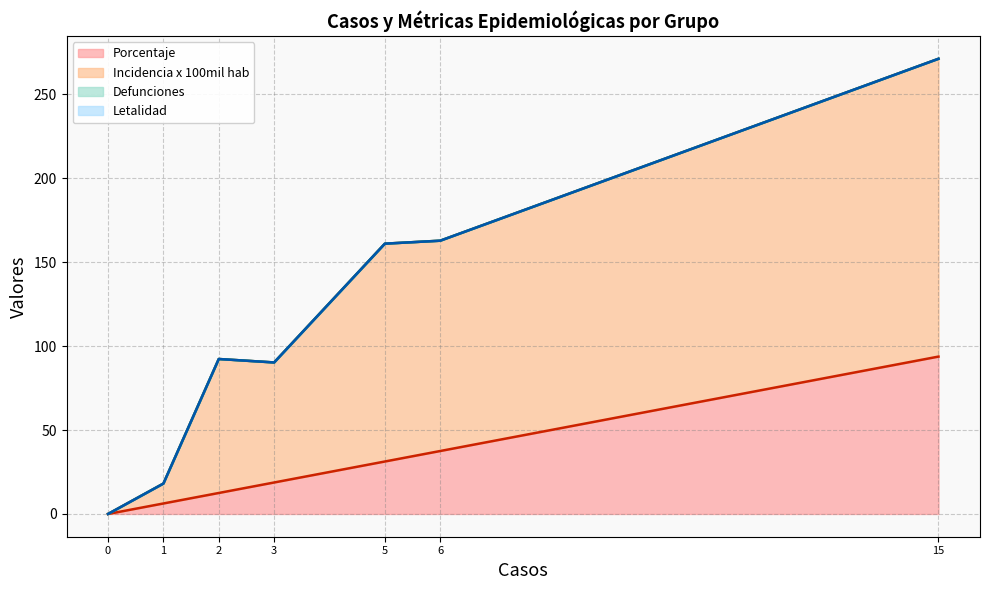

Is the value of incidencia_100mil_hab at Masculino greater than the value of porcentaje at Niño (0 a 11 años)?

No